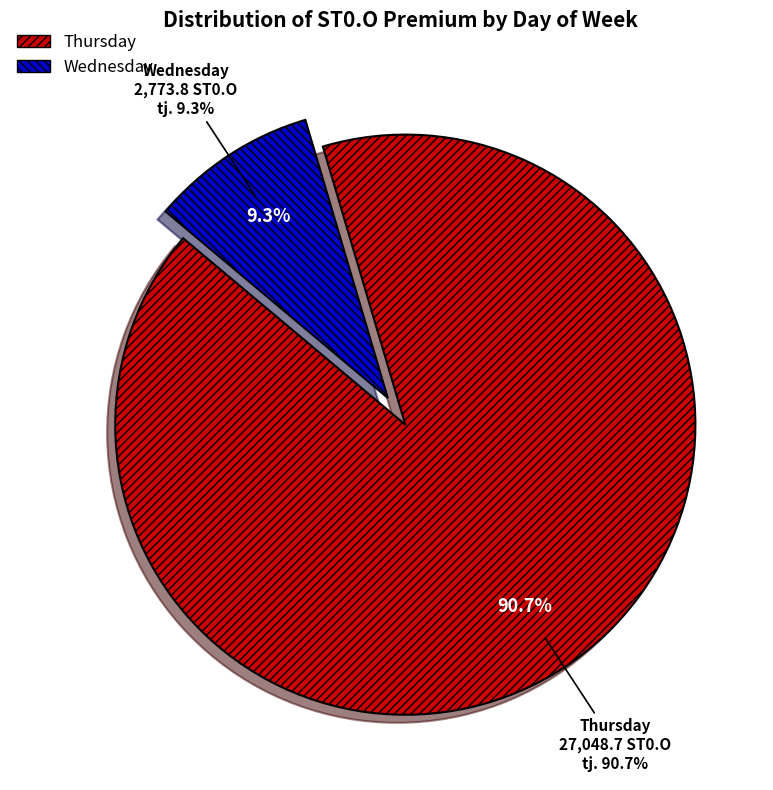

Which has a higher value, Thursday or Thursday?

Thursday